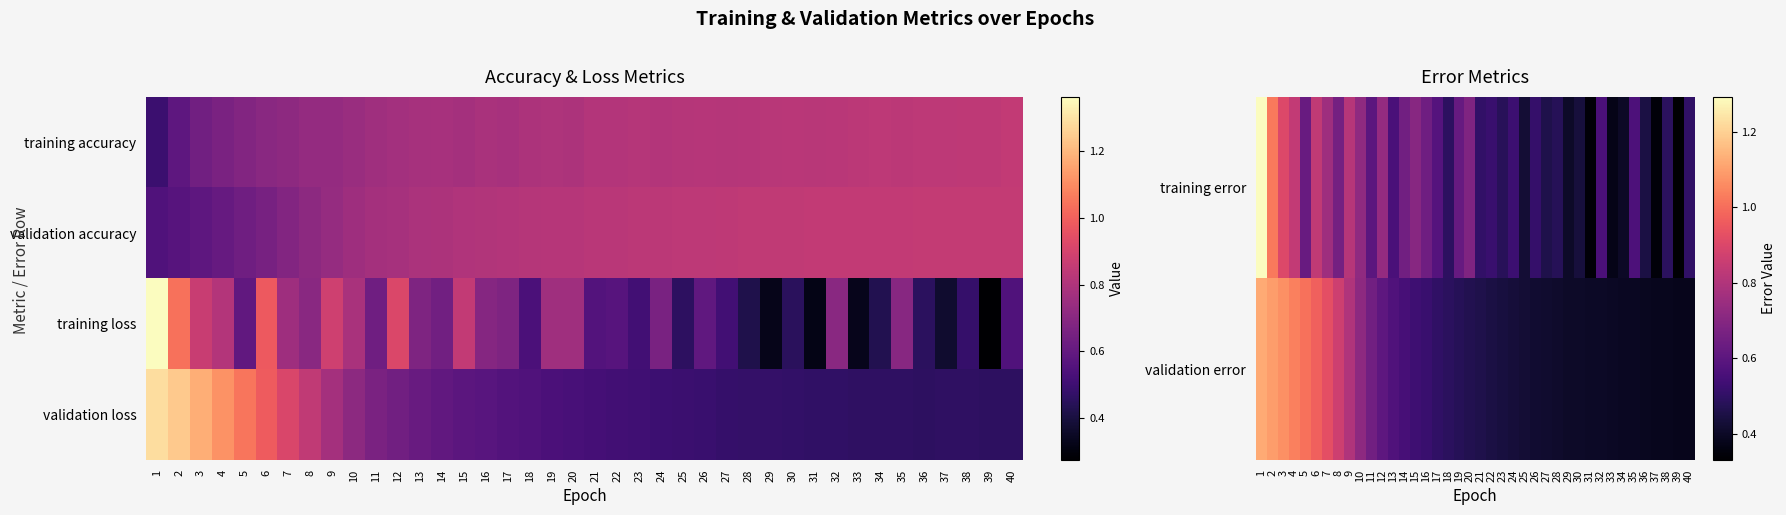

The value of validation error at 33 is 0.2. True or false?

False